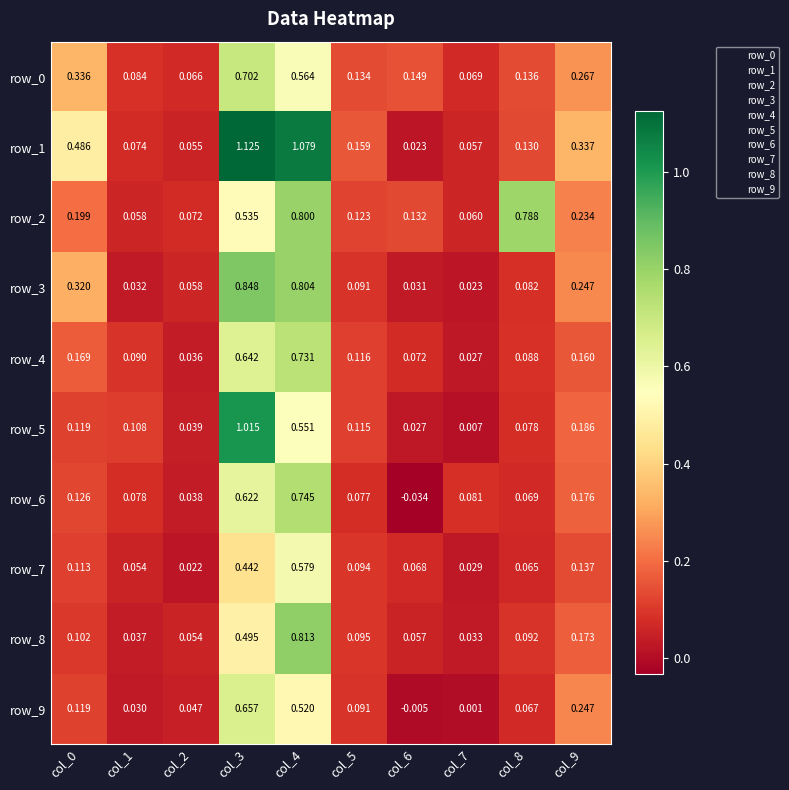

Which series has the largest range (max minus min)?

row_1